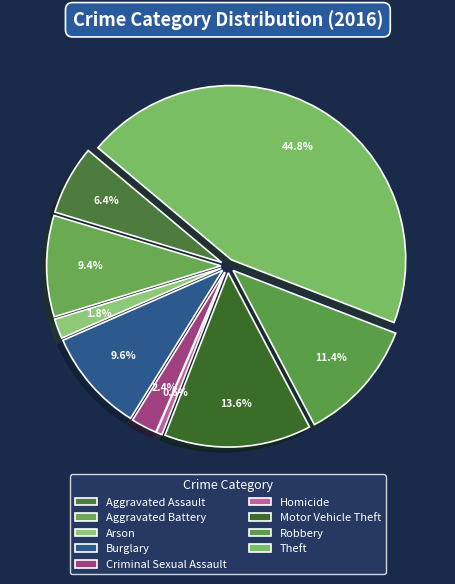

What percentage is the Homicide slice, to the nearest percent?

1%